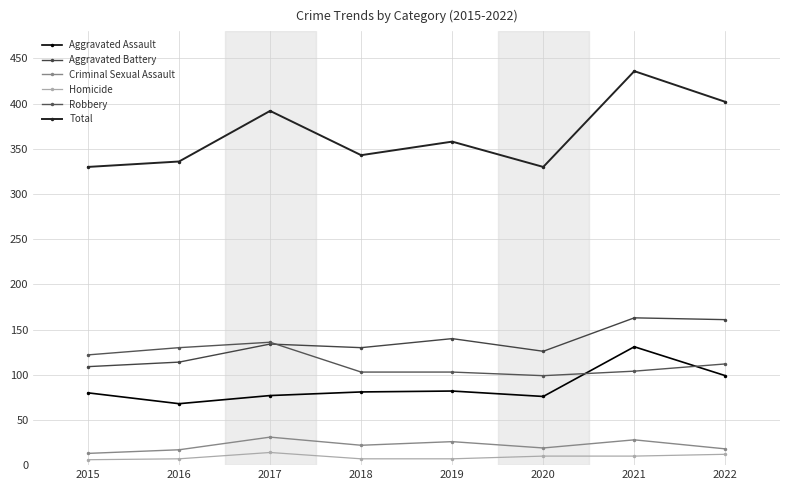

At which label is Homicide closest to 10?

2020